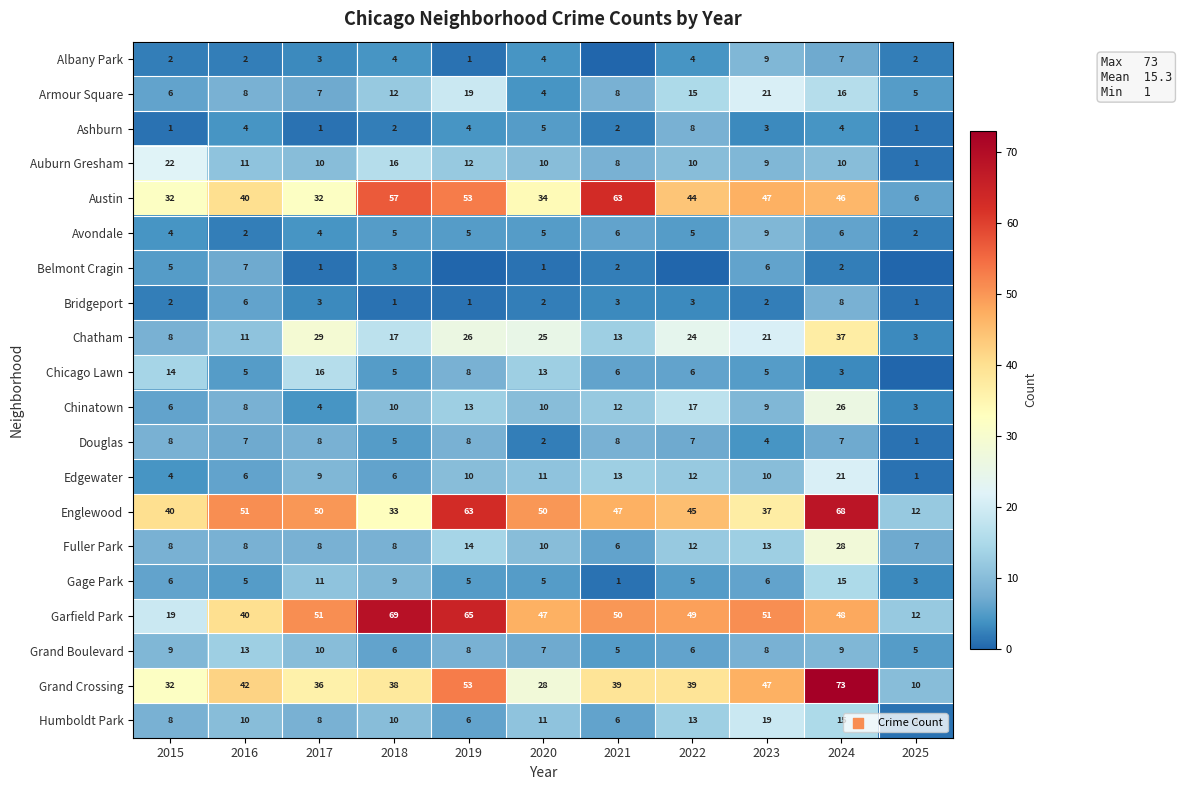

How many values in the Grand Boulevard series are below 8?

5